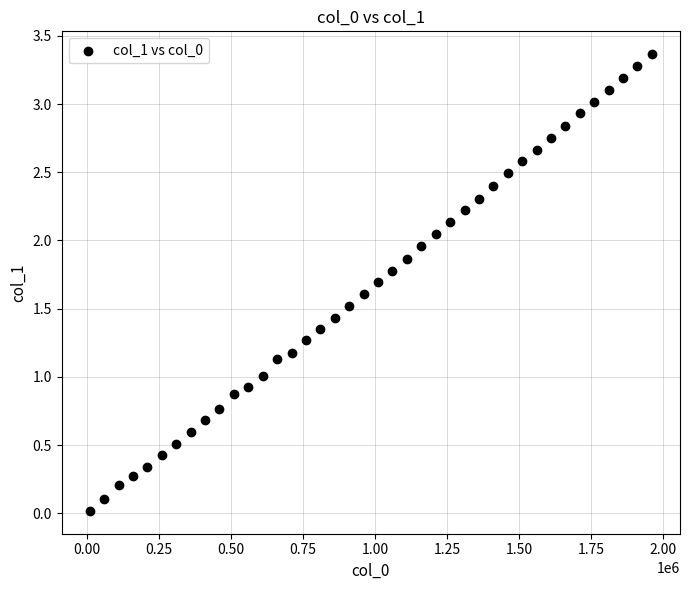

What is the range of X values (max minus min)?

1950000.0